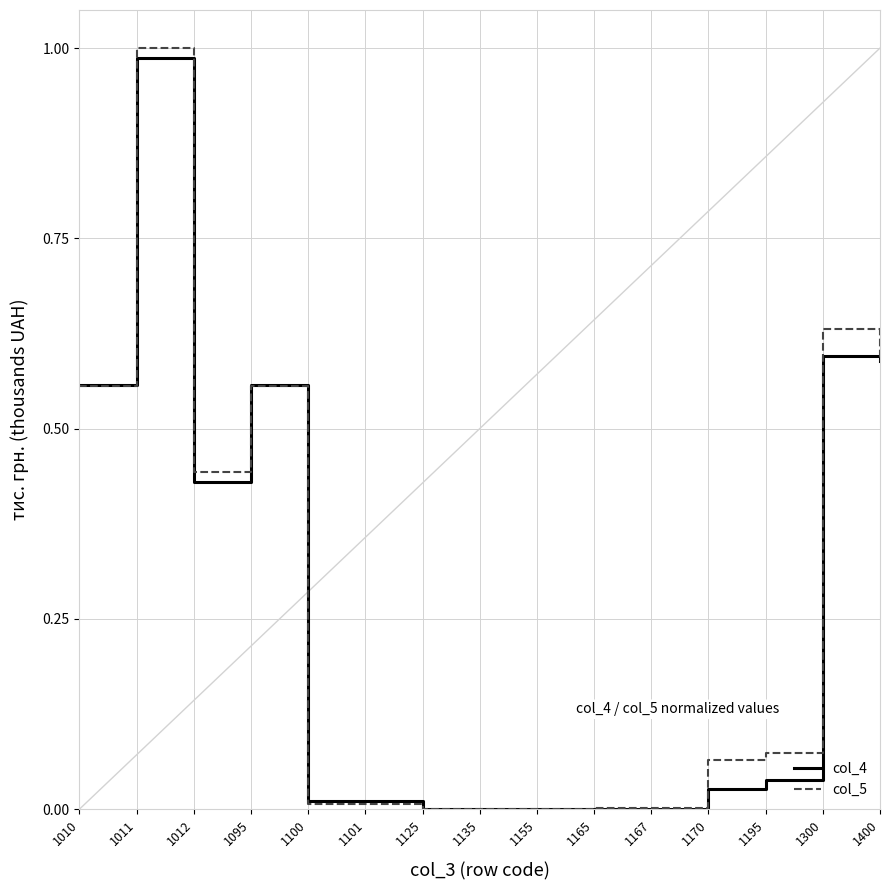

How many series are shown in this chart?

2